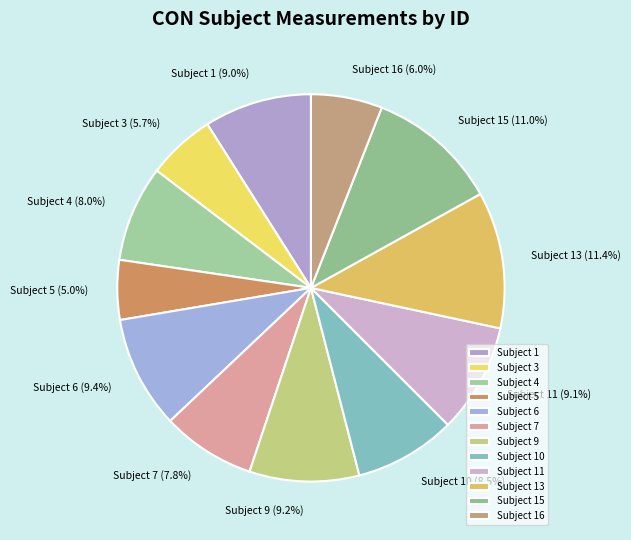

Does Subject 16 account for over 50% of the chart?

No